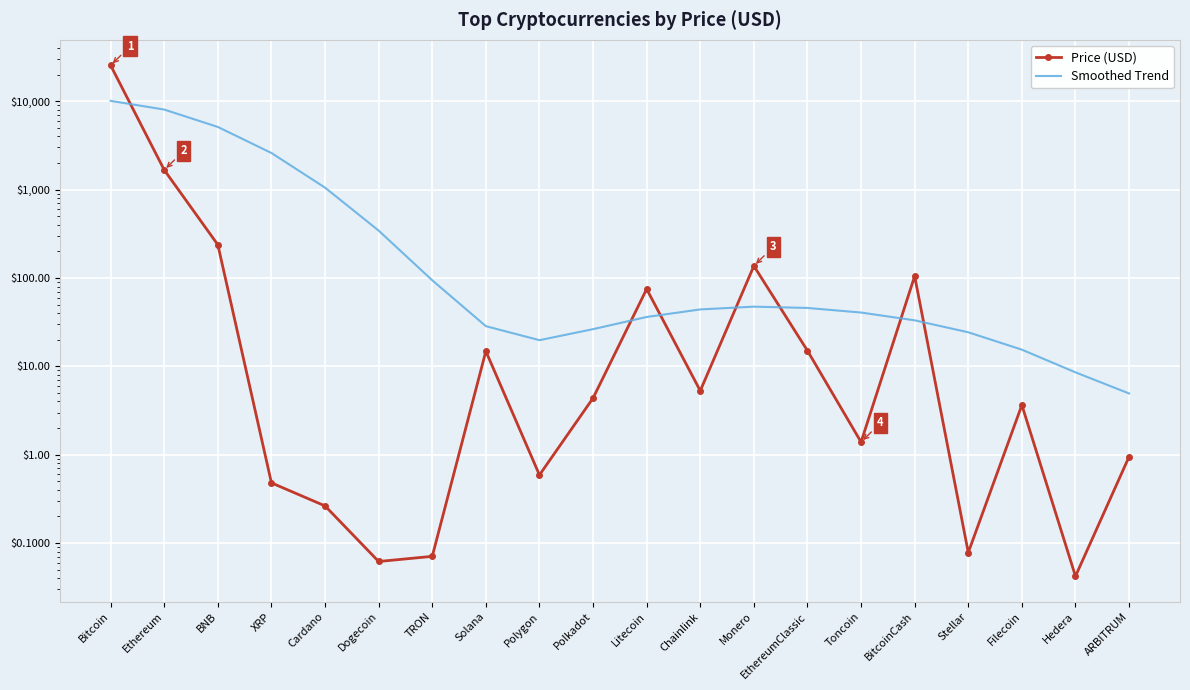

Which category has the highest value across all series?

Bitcoin